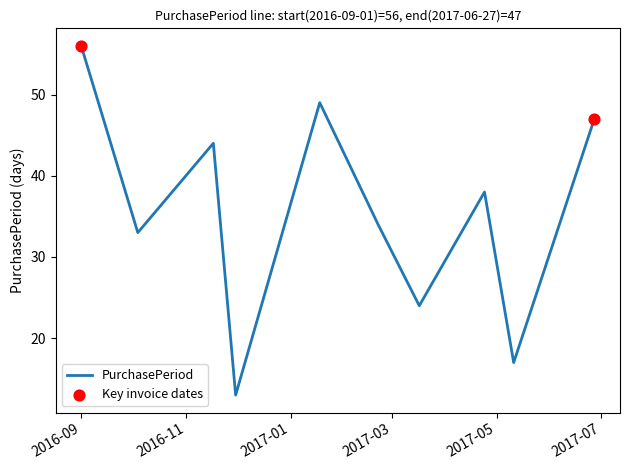

What is the greatest value displayed?

56